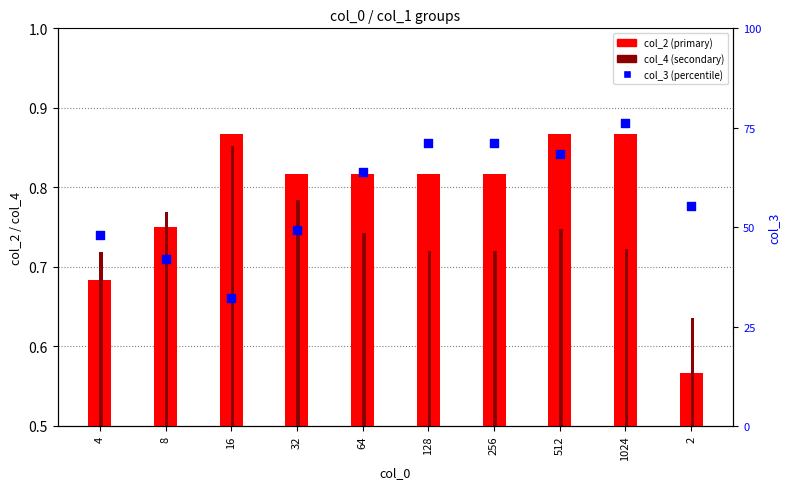

Which series contains the lowest Y value?

col_3